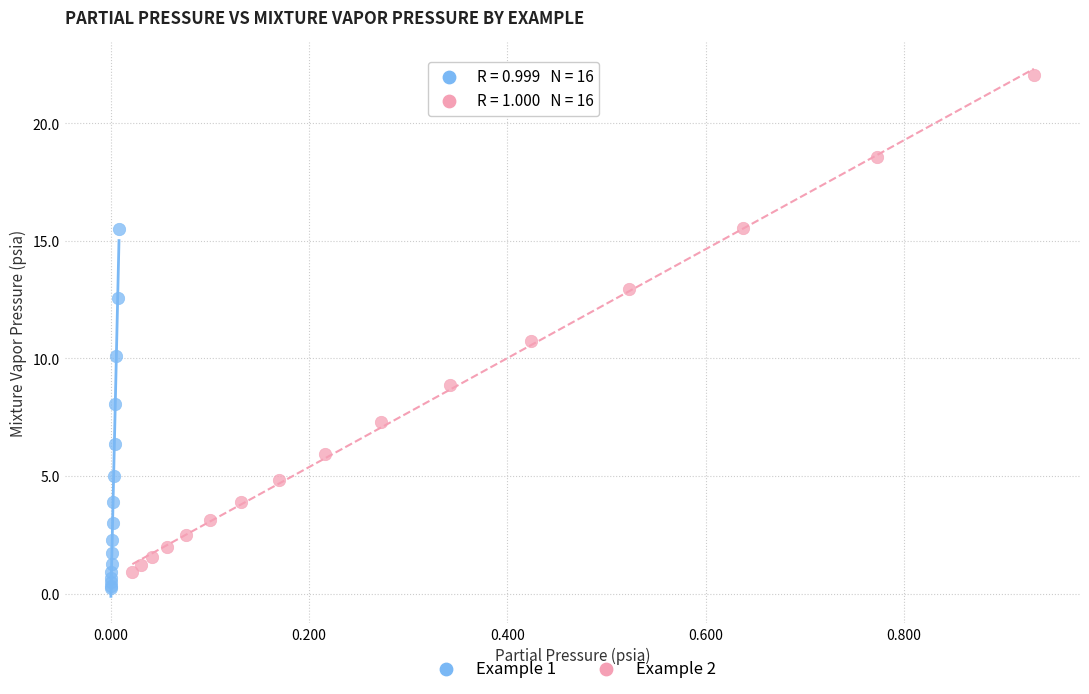

Which series has the widest spread of Y values?

Example 2